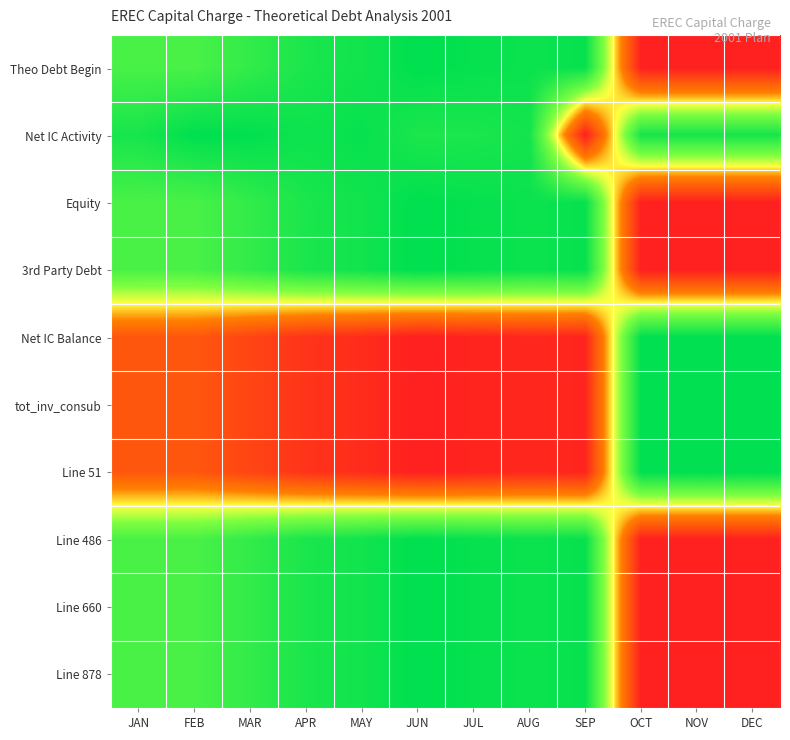

Reading left to right, transcribe all the data shown in this chart.

Theo Debt Begin: JAN=0.8	FEB=0.8	MAR=0.9	APR=0.9	MAY=1.0	JUN=1.0	JUL=1.0	AUG=1.0	SEP=1.0	OCT=0.0	NOV=0.0	DEC=0.0
Net IC Activity: JAN=0.9	FEB=1.0	MAR=1.0	APR=1.0	MAY=1.0	JUN=0.9	JUL=0.9	AUG=0.9	SEP=0.0	OCT=0.9	NOV=0.9	DEC=0.9
Equity: JAN=0.8	FEB=0.8	MAR=0.9	APR=0.9	MAY=1.0	JUN=1.0	JUL=1.0	AUG=1.0	SEP=1.0	OCT=0.0	NOV=0.0	DEC=0.0
3rd Party Debt: JAN=0.8	FEB=0.8	MAR=0.9	APR=0.9	MAY=1.0	JUN=1.0	JUL=1.0	AUG=1.0	SEP=1.0	OCT=0.0	NOV=0.0	DEC=0.0
Net IC Balance: JAN=0.2	FEB=0.2	MAR=0.1	APR=0.1	MAY=0.0	JUN=0.0	JUL=0.0	AUG=0.0	SEP=0.0	OCT=1.0	NOV=1.0	DEC=1.0
tot_inv_consub: JAN=0.2	FEB=0.2	MAR=0.1	APR=0.1	MAY=0.0	JUN=0.0	JUL=0.0	AUG=0.0	SEP=0.0	OCT=1.0	NOV=1.0	DEC=1.0
Line 51: JAN=0.2	FEB=0.2	MAR=0.1	APR=0.1	MAY=0.0	JUN=0.0	JUL=0.0	AUG=0.0	SEP=0.0	OCT=1.0	NOV=1.0	DEC=1.0
Line 486: JAN=0.8	FEB=0.8	MAR=0.9	APR=0.9	MAY=1.0	JUN=1.0	JUL=1.0	AUG=1.0	SEP=1.0	OCT=0.0	NOV=0.0	DEC=0.0
Line 660: JAN=0.8	FEB=0.8	MAR=0.9	APR=0.9	MAY=1.0	JUN=1.0	JUL=1.0	AUG=1.0	SEP=1.0	OCT=0.0	NOV=0.0	DEC=0.0
Line 878: JAN=0.8	FEB=0.8	MAR=0.9	APR=0.9	MAY=1.0	JUN=1.0	JUL=1.0	AUG=1.0	SEP=1.0	OCT=0.0	NOV=0.0	DEC=0.0